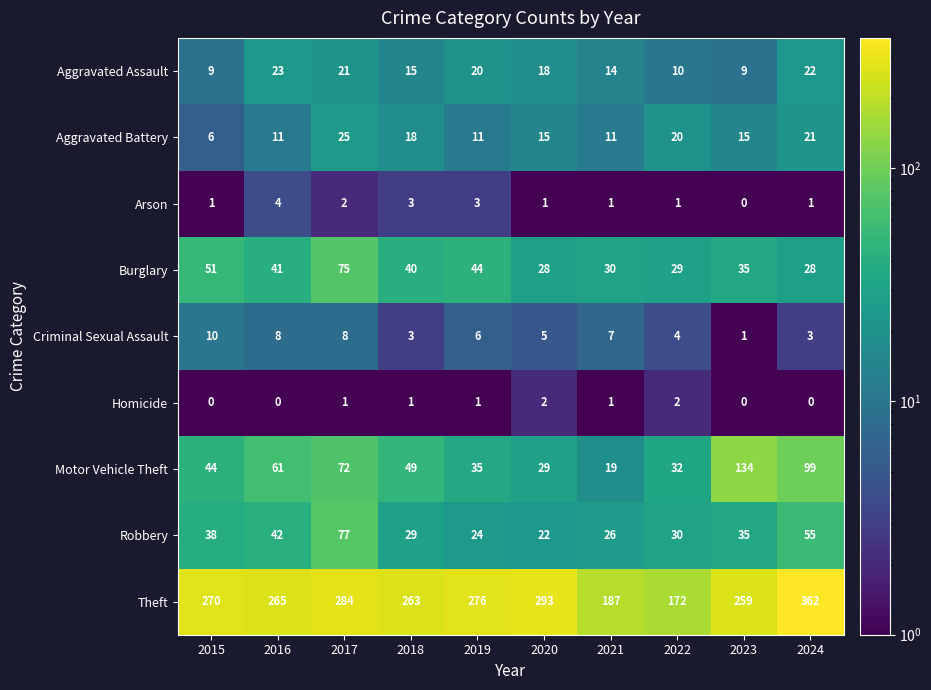

The Aggravated Battery series shows 11 at 2021. True or false?

True